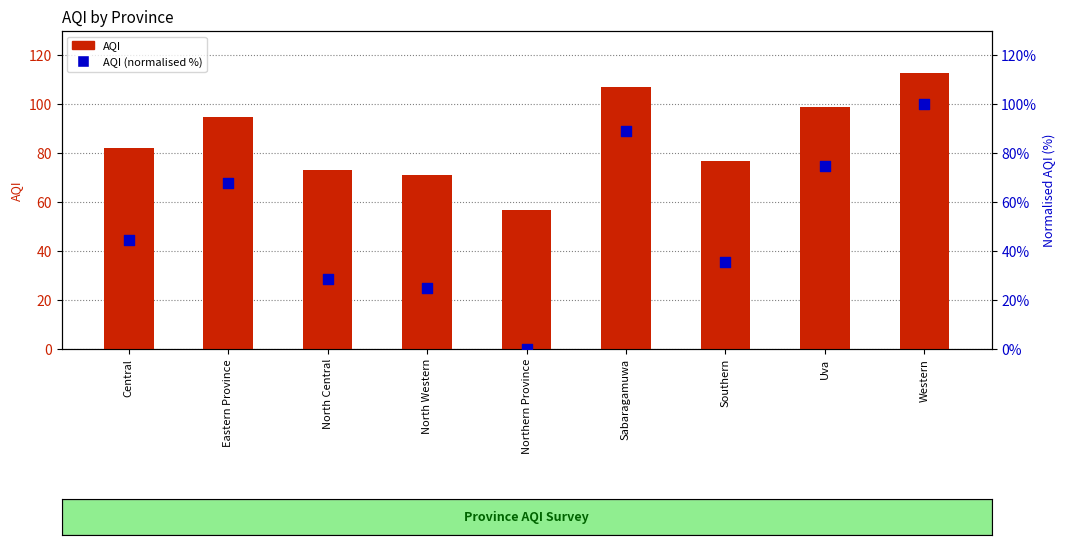

Which series has the largest total across all categories?

AQI